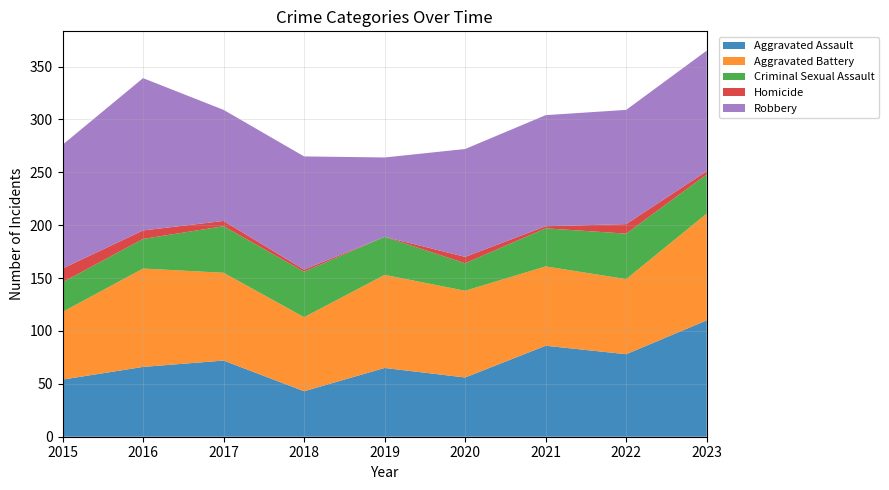

Reading right to left, what are all the values shown in this chart?

Aggravated Assault: 110	78	86	56	65	43	72	66	54
Aggravated Battery: 101	71	75	82	88	70	83	93	64
Criminal Sexual Assault: 37	43	36	26	36	43	44	28	28
Homicide: 3	9	2	6	0	2	5	8	13
Robbery: 114	108	105	102	75	107	105	144	117